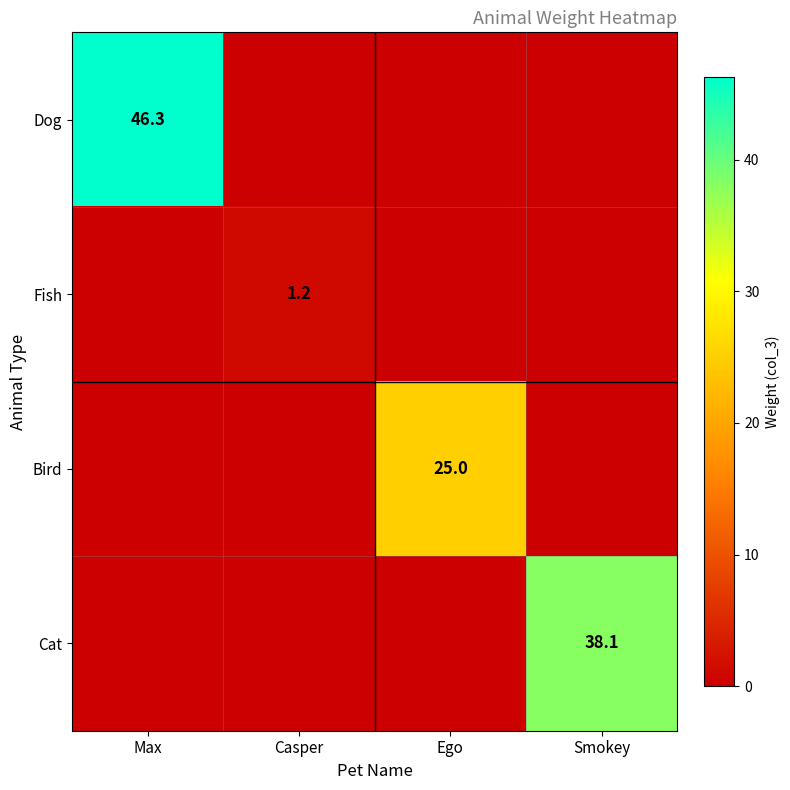

How many Fish values are between 0 and 1?

3